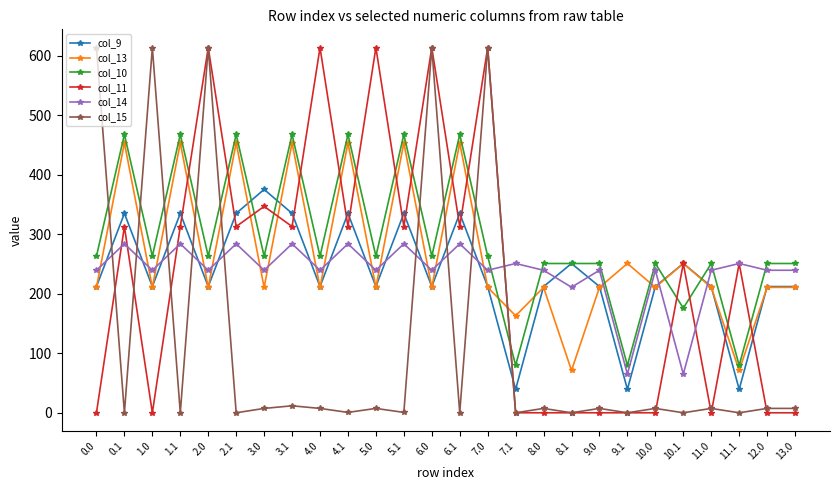

Where is the first local maximum for col_13?

0.1